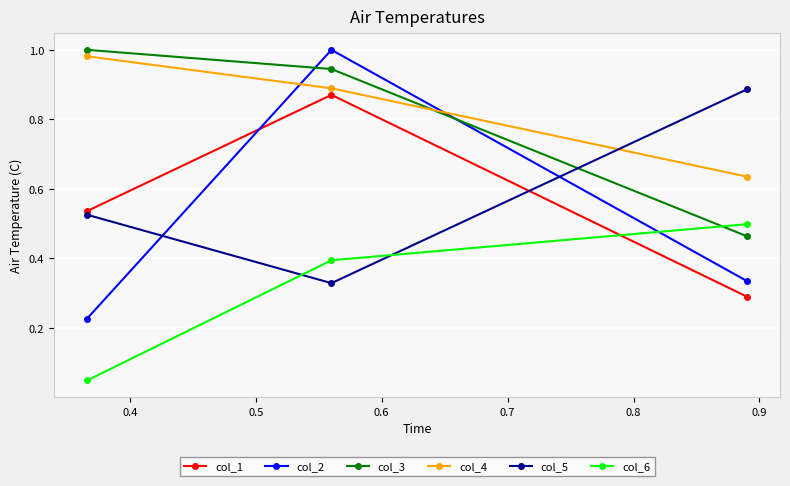

Which series has the largest range (max minus min)?

col_2